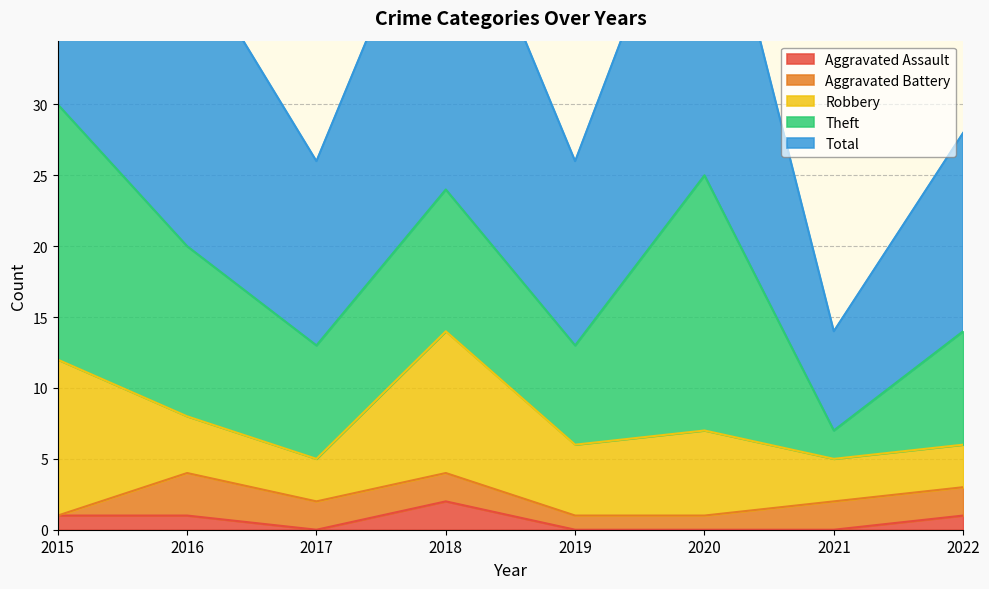

True or false: Aggravated Assault and Total intersect in this chart.

False